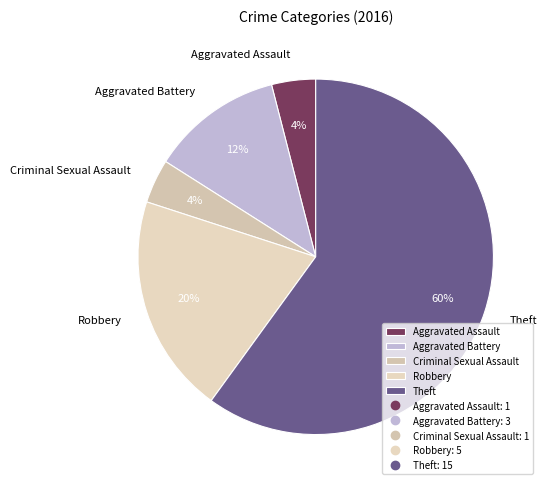

How many slices are in this pie chart?

5